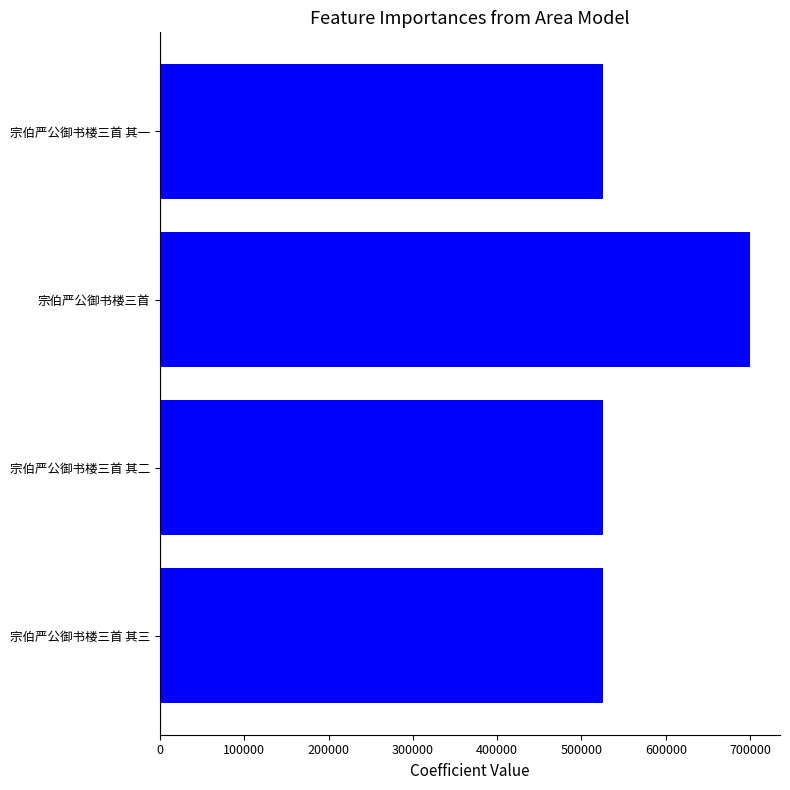

How many categories are shown in the chart?

4